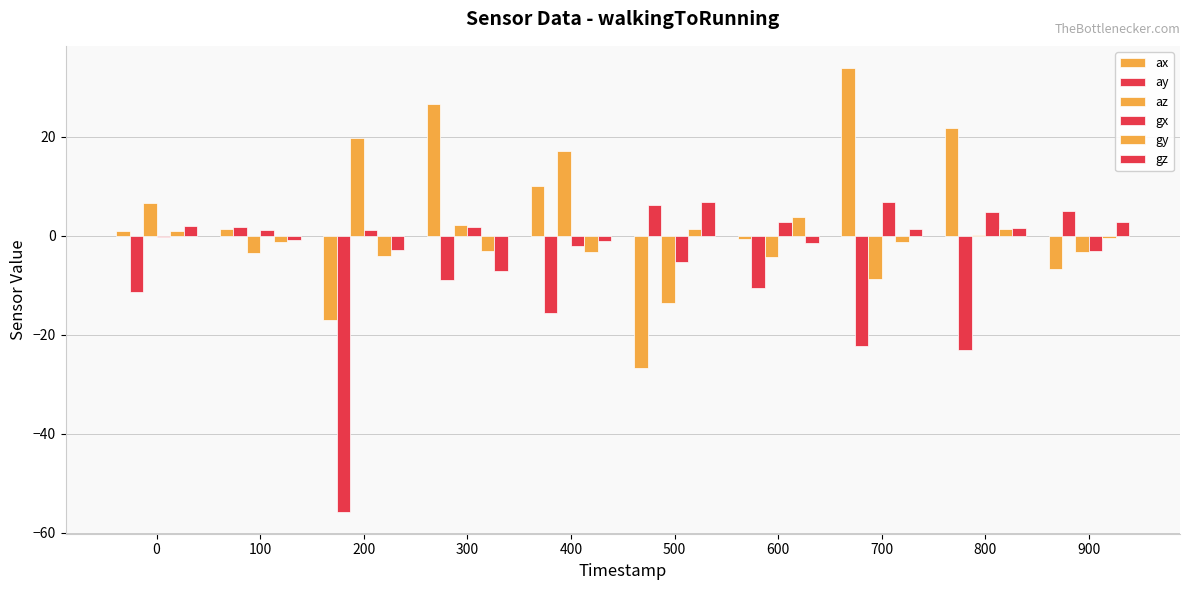

Reading left to right, extract all data points from this chart.

ax: 1.0	1.2	-17.0	26.6	10.0	-26.8	-0.8	33.8	21.7	-6.7
ay: -11.5	1.7	-55.7	-9.0	-15.7	6.2	-10.6	-22.2	-23.2	4.9
az: 6.5	-3.6	19.7	2.2	17.0	-13.5	-4.3	-8.7	0.1	-3.2
gx: -0.3	1.0	1.1	1.6	-2.1	-5.4	2.8	6.7	4.8	-3.2
gy: 0.8	-1.2	-4.1	-3.1	-3.4	1.3	3.7	-1.2	1.4	-0.4
gz: 2.0	-0.9	-2.9	-7.1	-1.1	6.7	-1.5	1.3	1.5	2.8